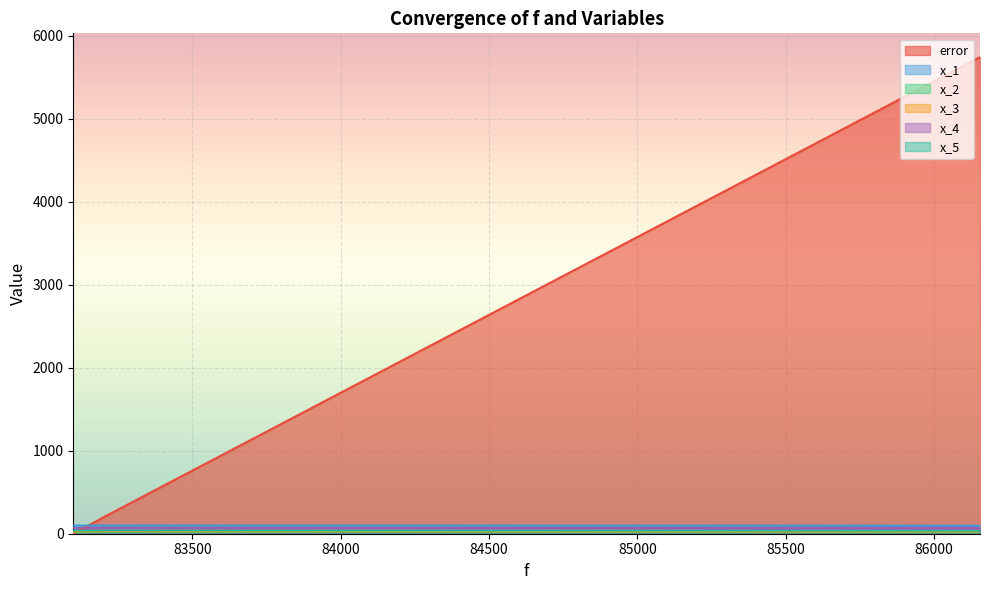

What is the difference between the maximum and minimum values in the x_4 series?

3.4